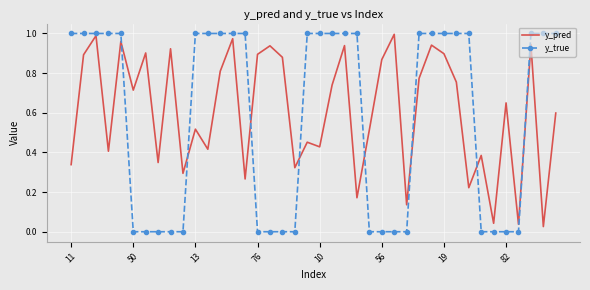

After their last crossing, which series has the higher values: y_true or y_pred?

y_true